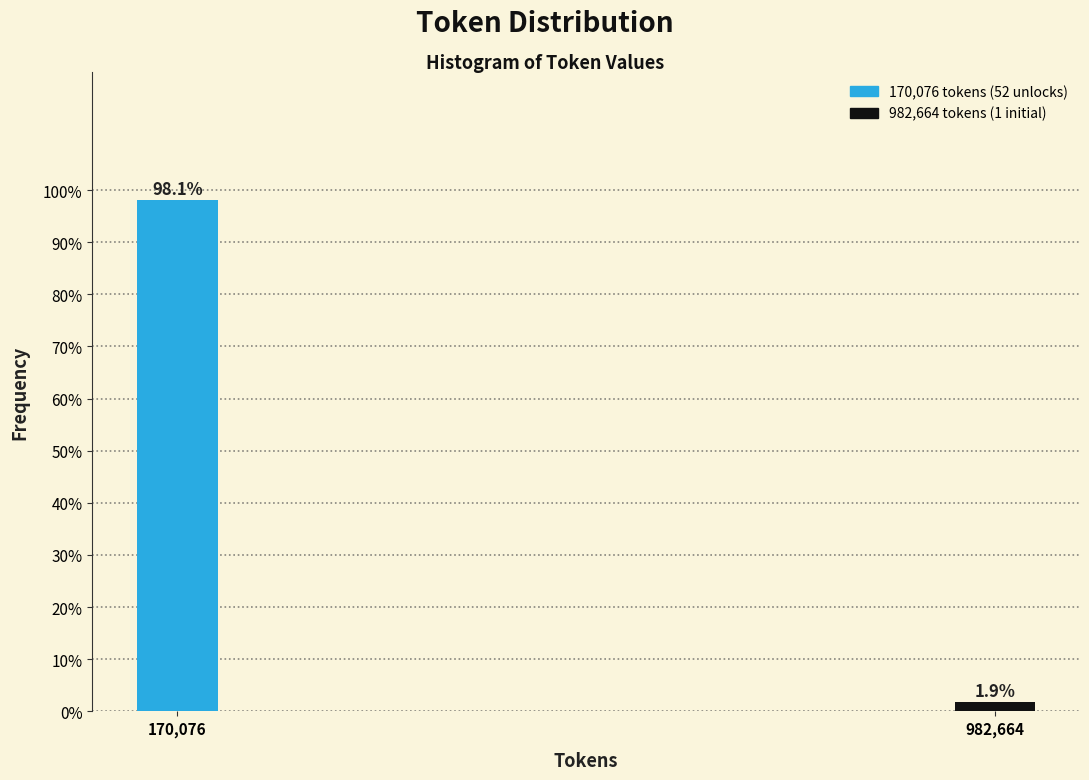

Reading left to right, transcribe all the data shown in this chart.

98.1	1.9